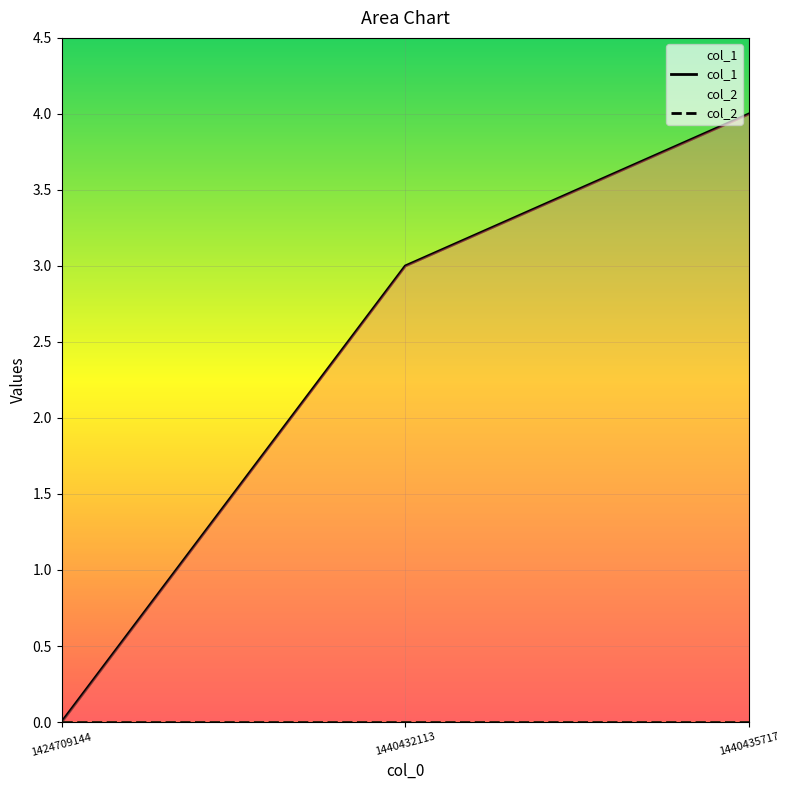

What are all the series names shown in the legend?

col_1, col_2